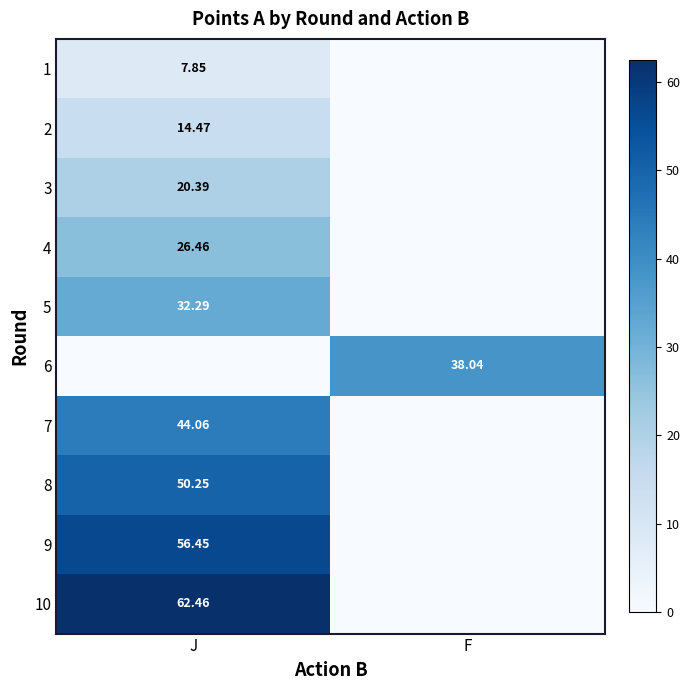

Read the 3 value at J.

20.4